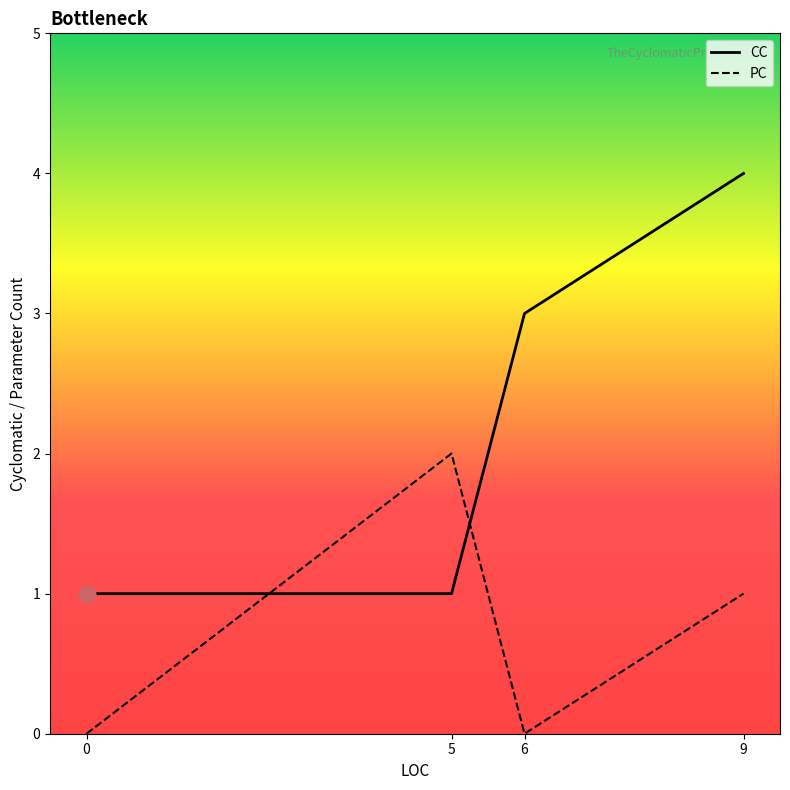

True or false: CC has a value of 4 at 6.

False